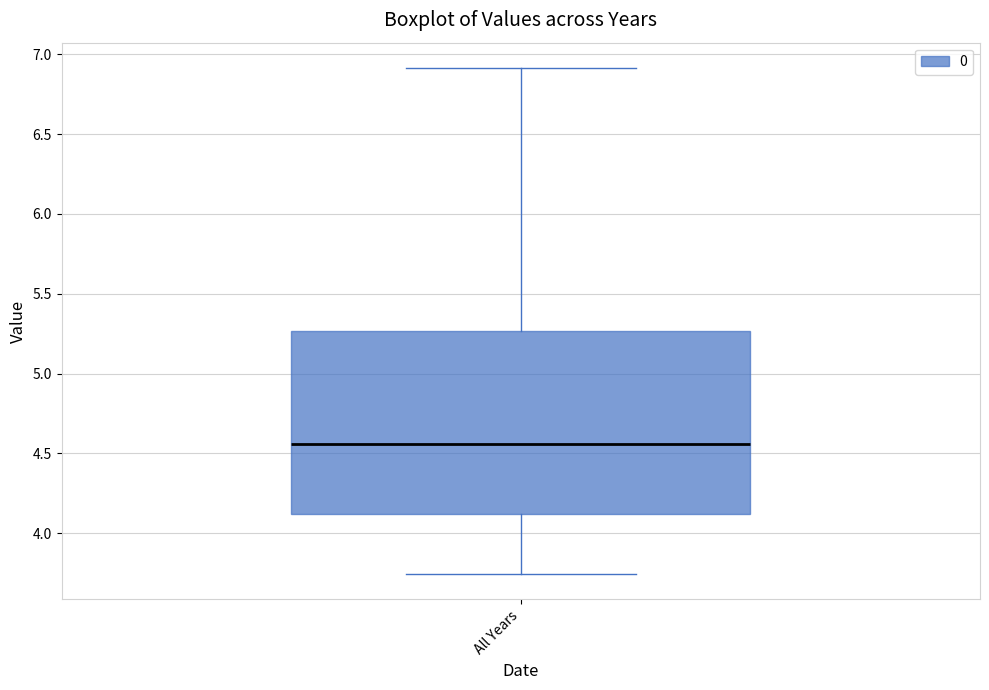

Read this box plot against the y-axis: the position of the median line, the range covered by the box, and the ends of both whiskers. The values are not printed on the chart, so give them approximately, as read against the axis.

median 4.55, box 4.10 to 5.25, whiskers 3.75 to 6.90